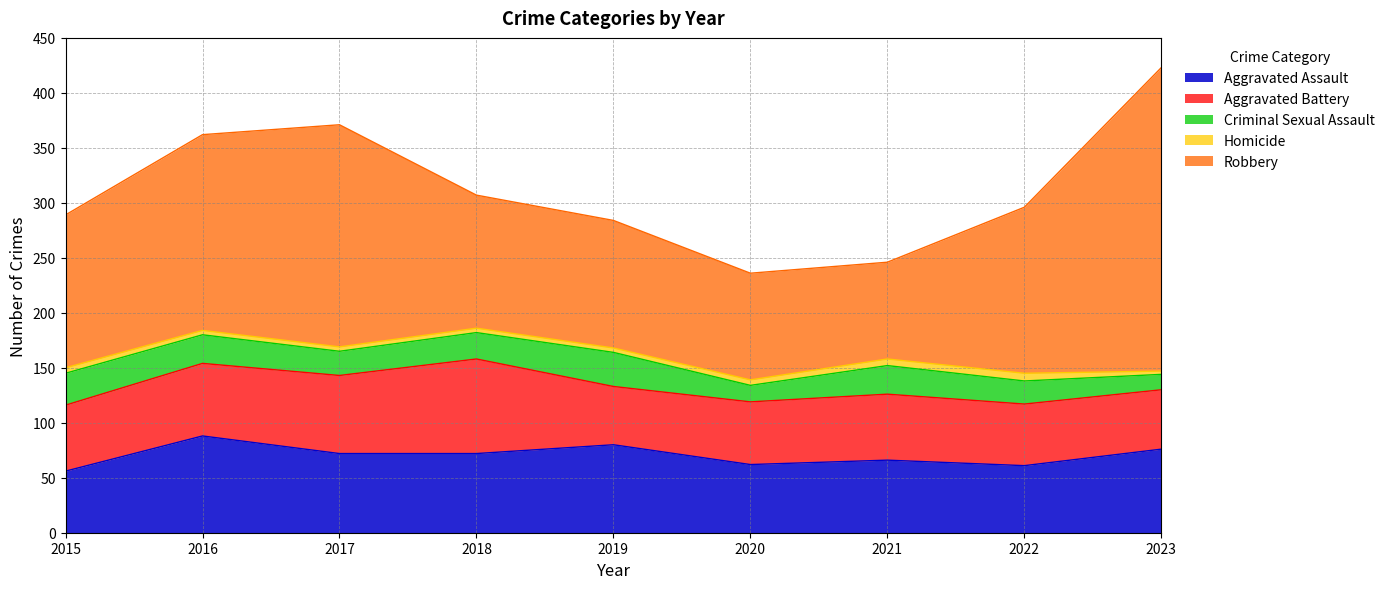

True or false: Aggravated Battery and Homicide cross at least once.

False